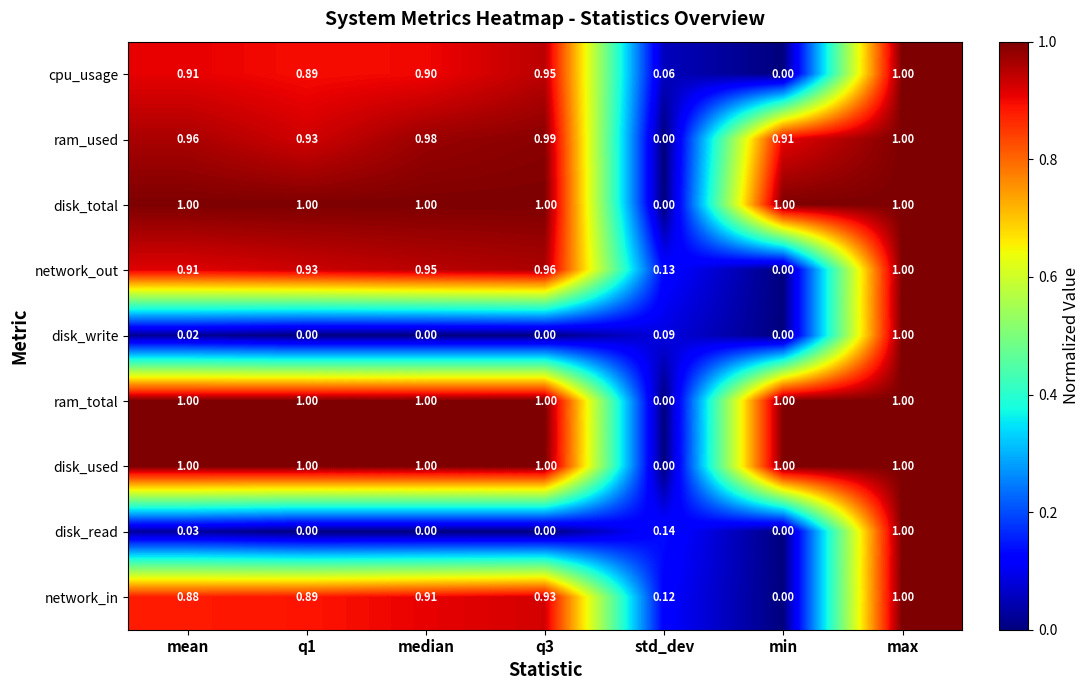

Which category has the lowest value in the network_in series?

min